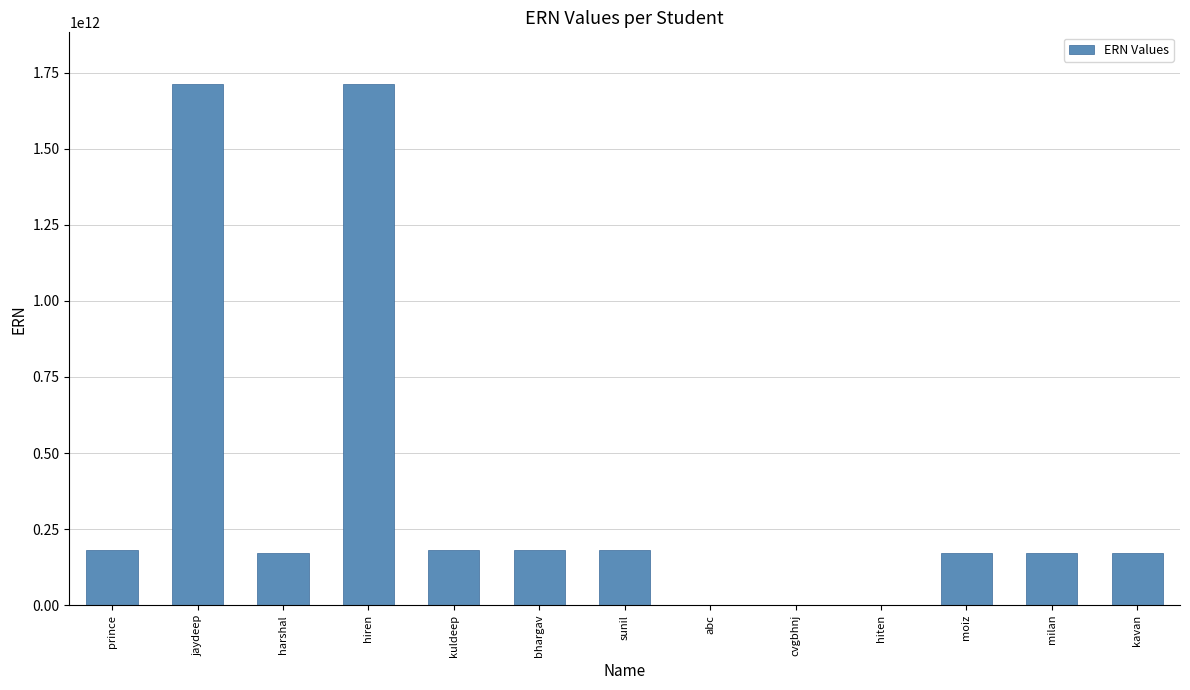

The chart shows a value of 275760200104 at moiz. True or false?

False